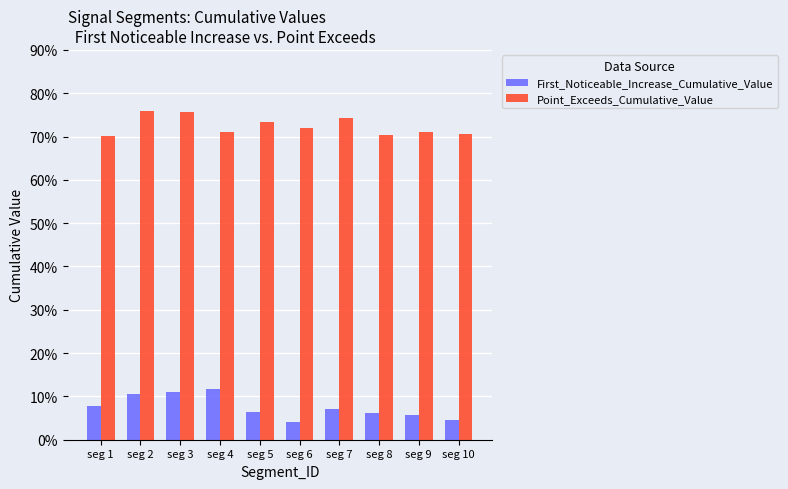

Rank the series by their maximum value, from highest to lowest.

Point_Exceeds_Cumulative_Value, First_Noticeable_Increase_Cumulative_Value